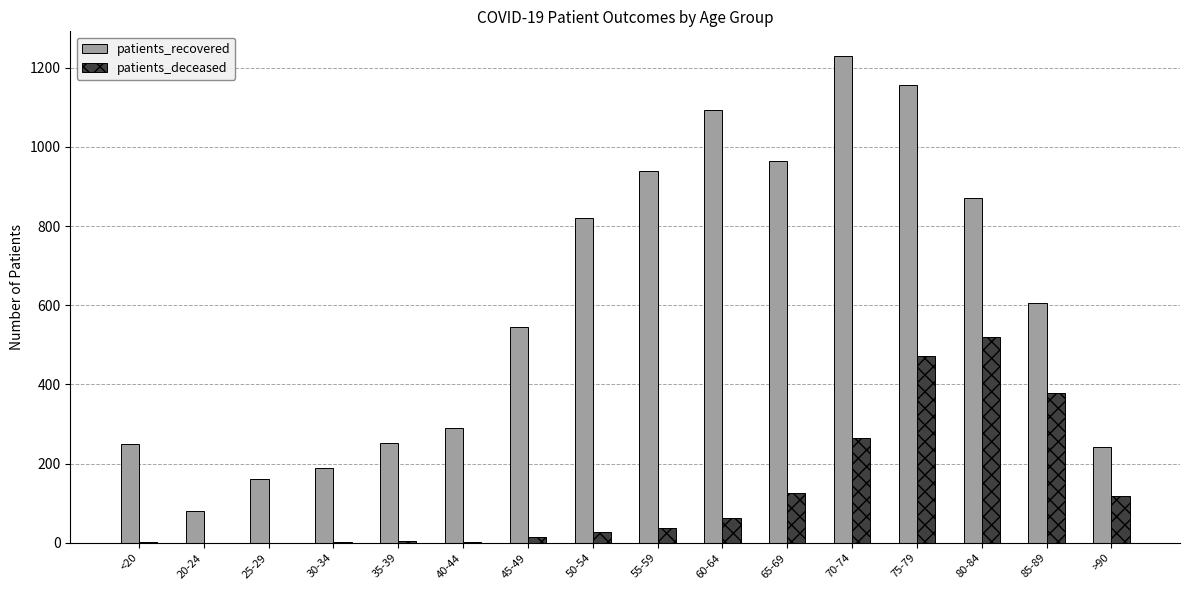

Which series changed the most between 25-29 and >90?

patients_deceased